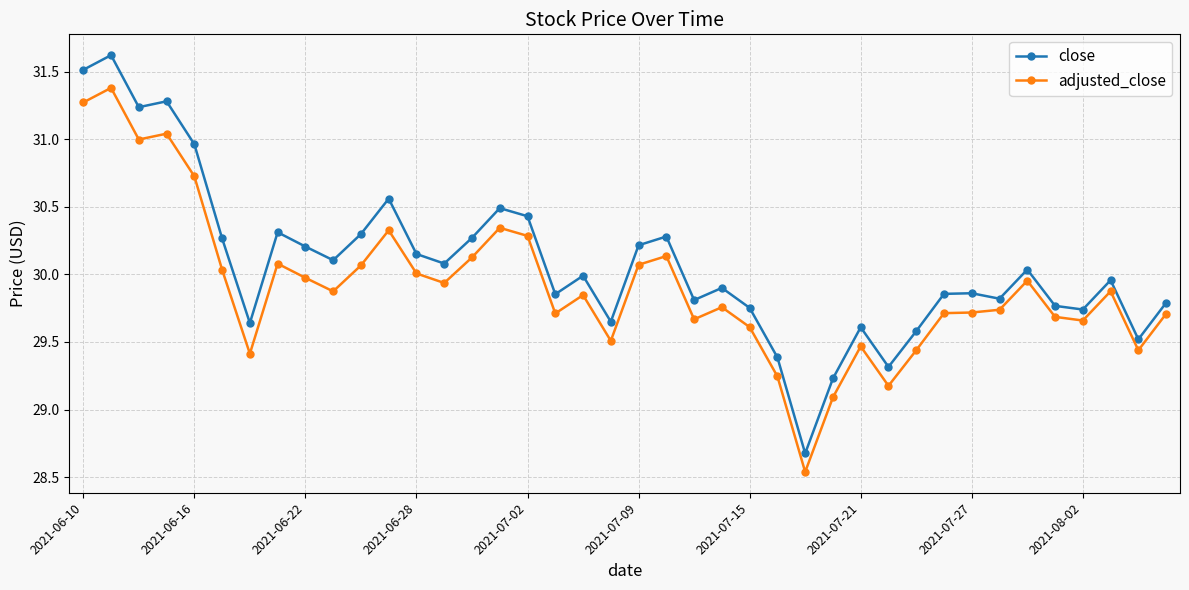

Rank the series by their maximum value, from highest to lowest.

close, adjusted_close